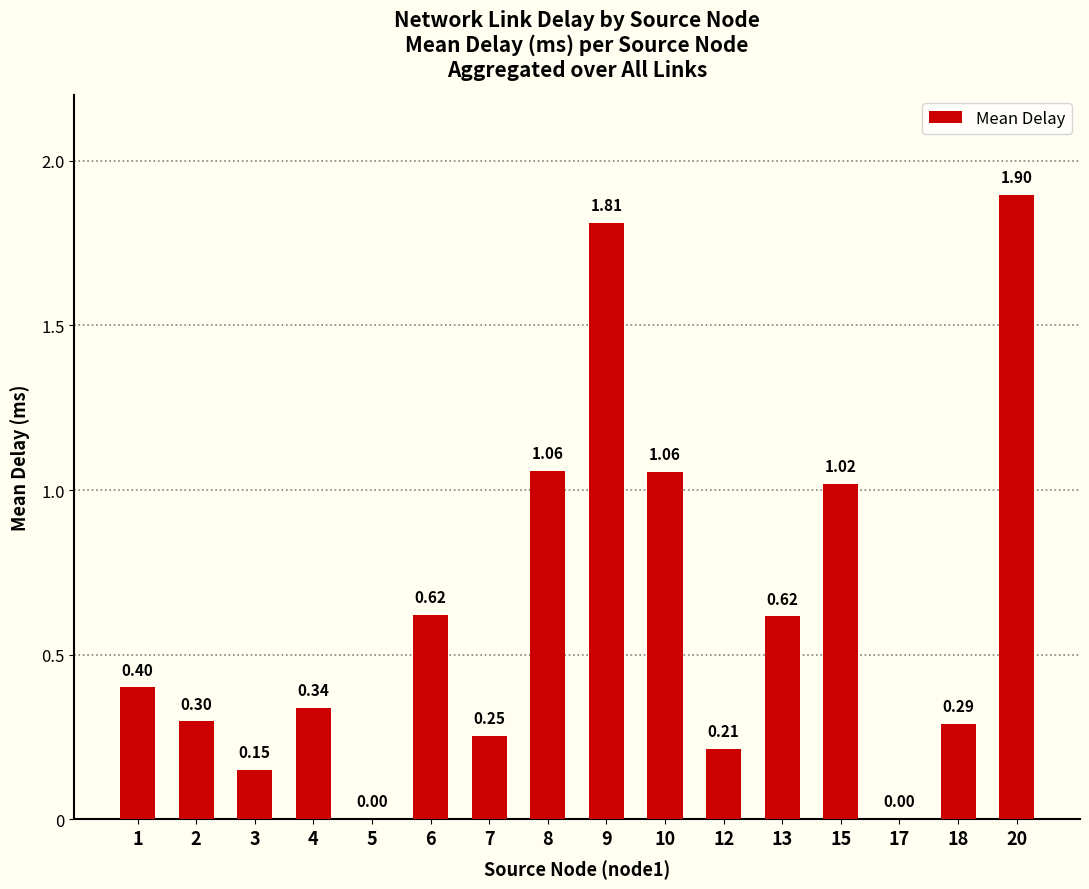

How many values exceed 0?

14